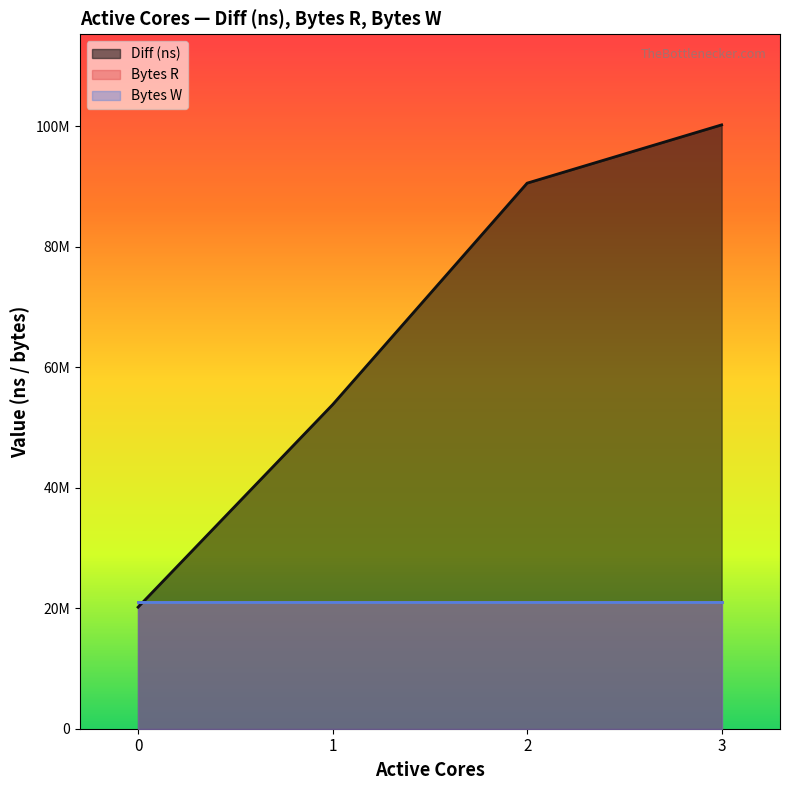

What is the difference between the maximum and second lowest values in the Diff (ns) series?

46422018